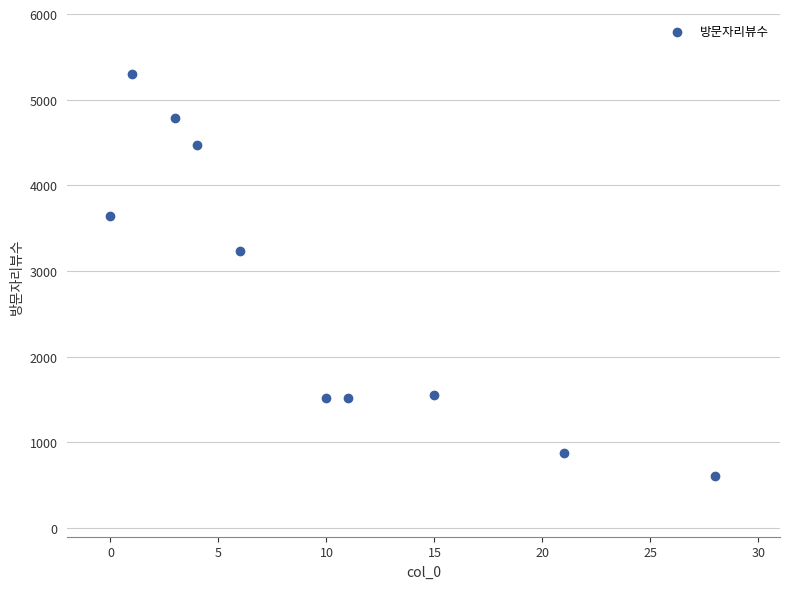

What Y value in the scatter plot is closest to 2957?

3235